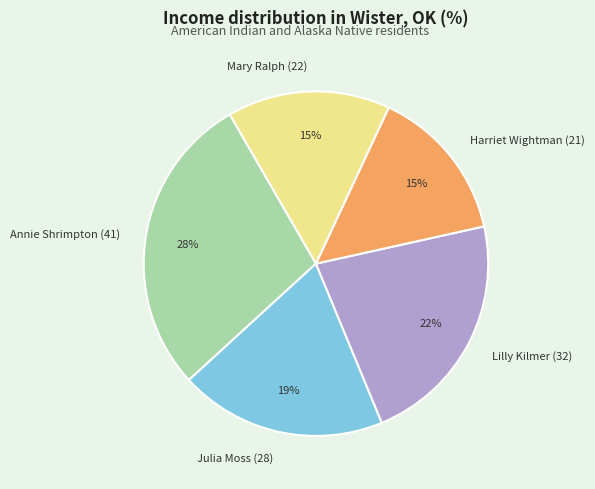

Combined, do Lilly Kilmer (32) and Harriet Wightman (21) account for over 50%?

No